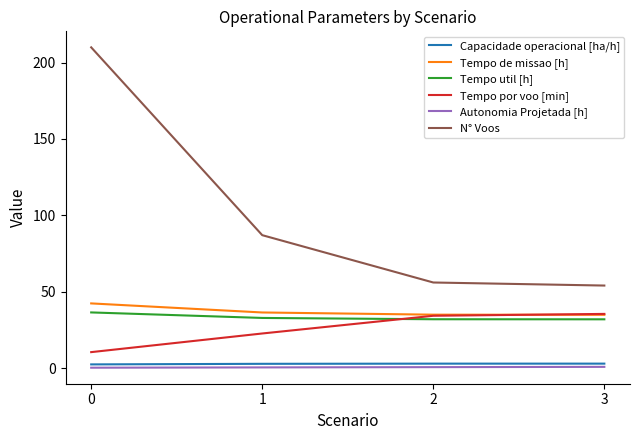

What is the difference between the maximum and minimum values in the Tempo de missao [h] series?

7.5